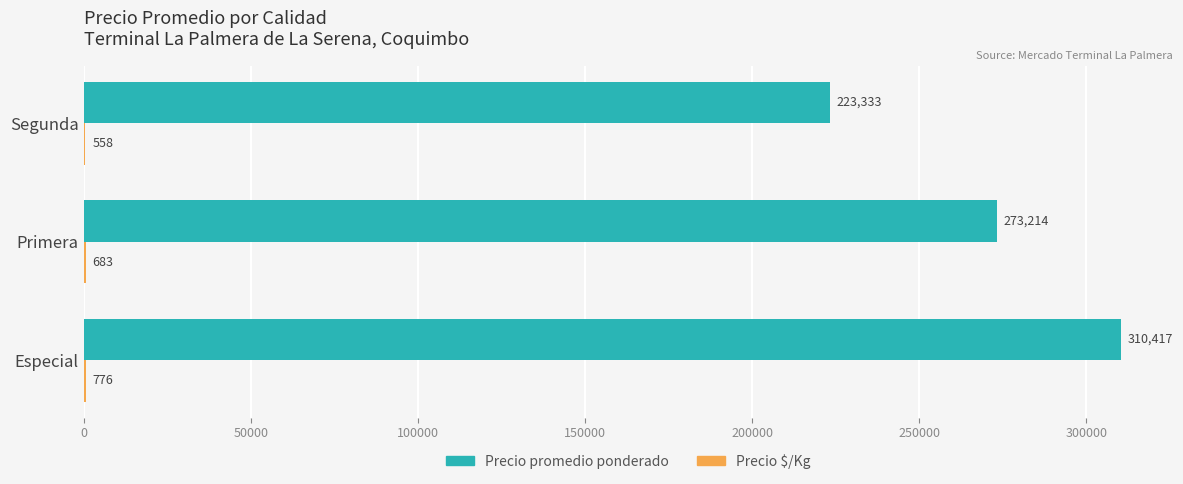

What is the sum of all Precio promedio ponderado values?

806964